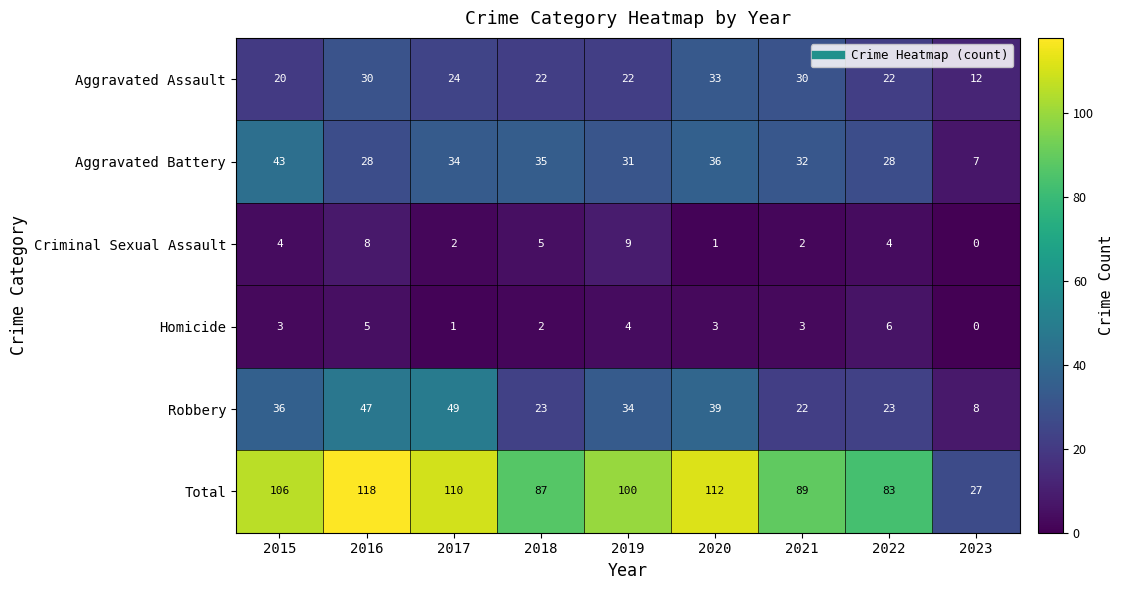

Where does the Aggravated Battery series first go above 32?

2015